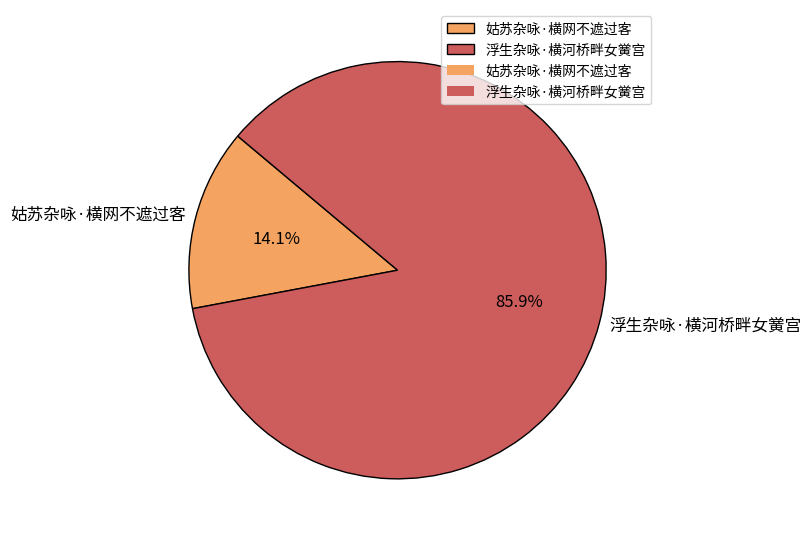

Does 浮生杂咏·横河桥畔女黉宫 account for over 50% of the chart?

Yes